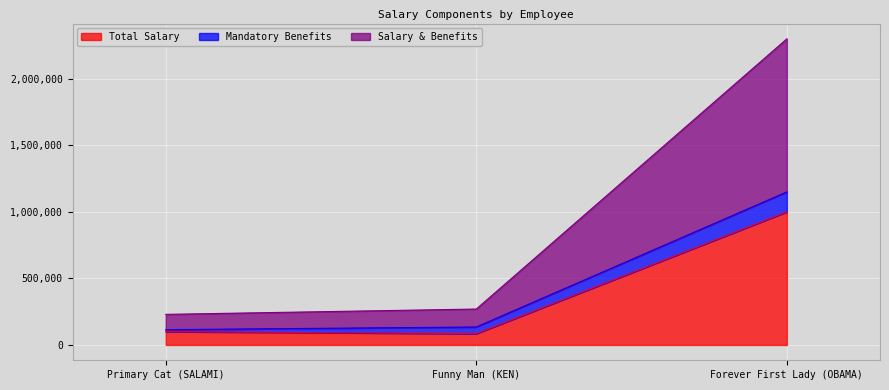

How many lines are shown in the chart?

3